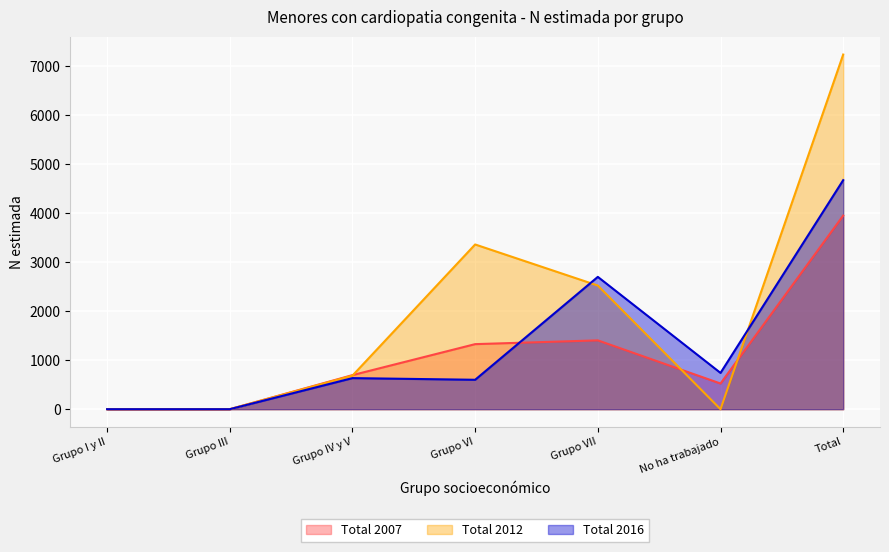

Where do Total 2007 and Total 2016 first cross each other?

Grupo VI and Grupo VII